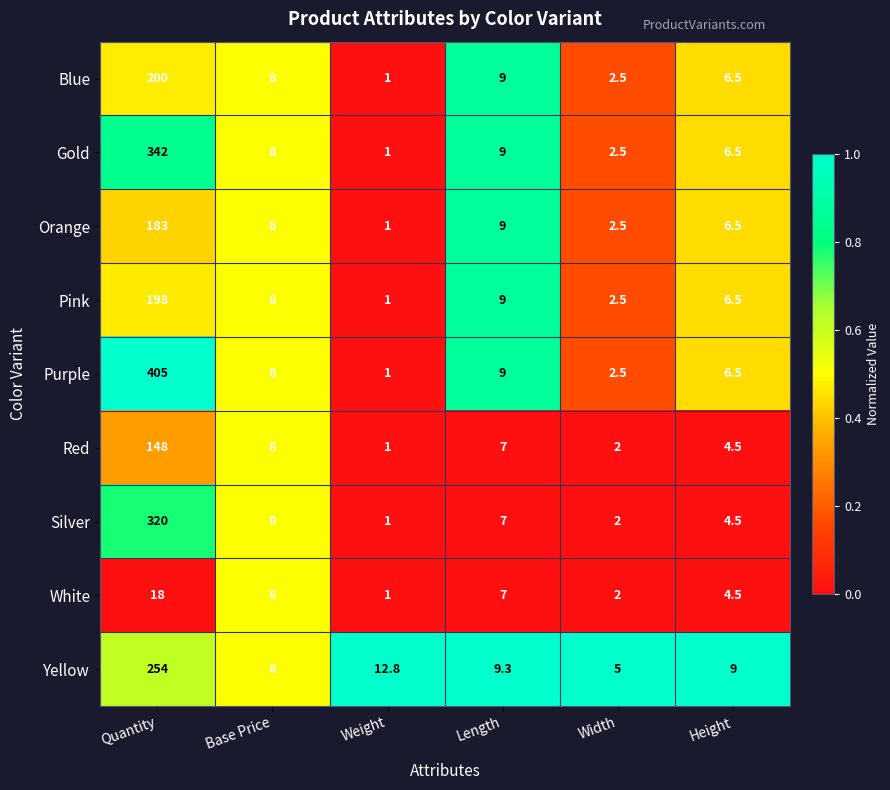

Count the number of data series in this chart.

9